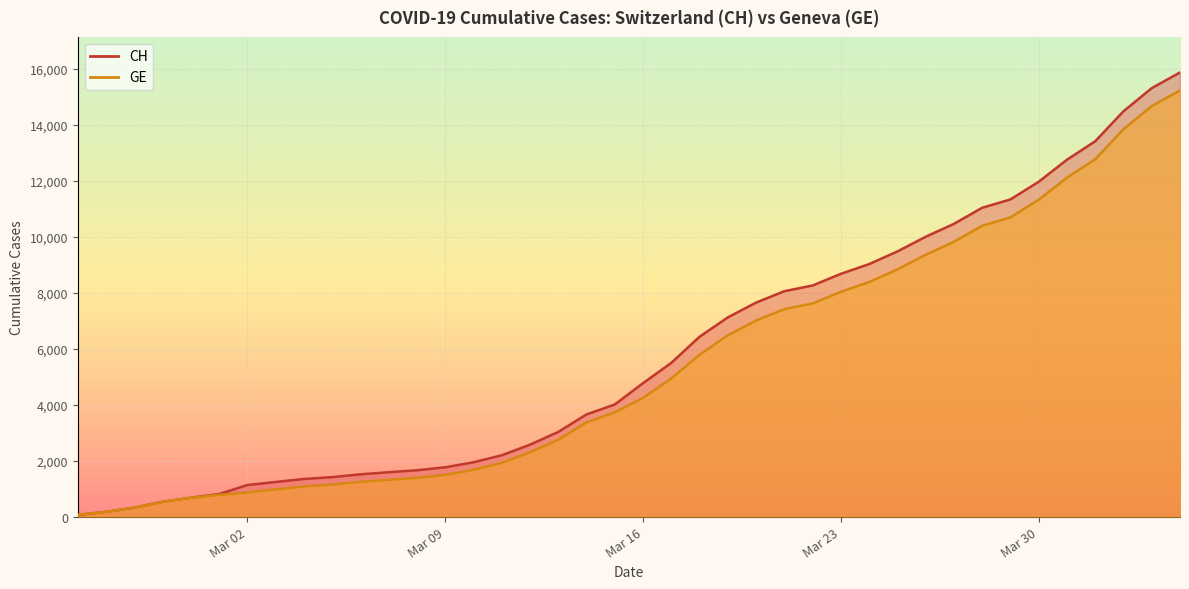

Reading right to left, what are all the values shown in this chart?

CH: 15875	15316	14489	13418	12758	11971	11340	11041	10467	10005	9481	9030	8681	8265	8061	7654	7125	6434	5501	4775	4014	3658	3033	2577	2199	1949	1770	1664	1595	1519	1420	1353	1245	1137	814	682	540	329	178	73
GE: 15233	14674	13847	12776	12116	11329	10698	10399	9825	9363	8839	8388	8039	7623	7419	7012	6483	5792	4944	4248	3733	3377	2752	2306	1928	1678	1499	1393	1324	1248	1152	1085	979	872	784	682	540	329	178	73